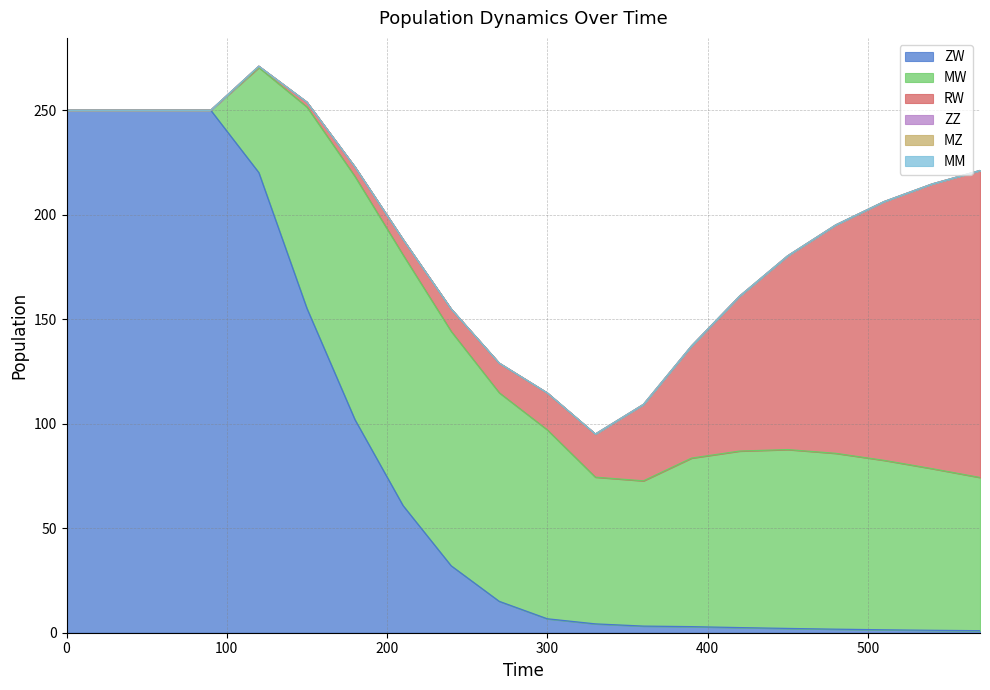

At which category is the sum across all series the highest?

120